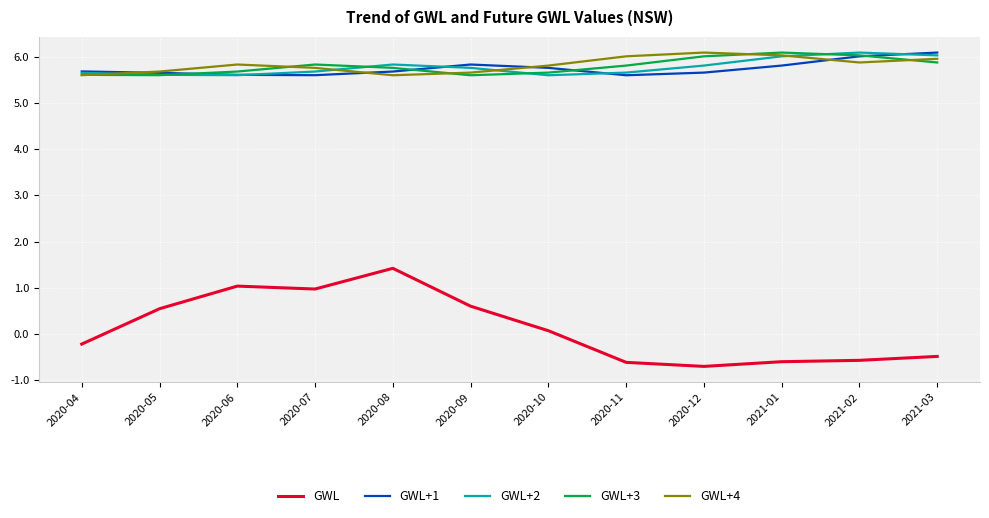

How many series are shown in this chart?

5